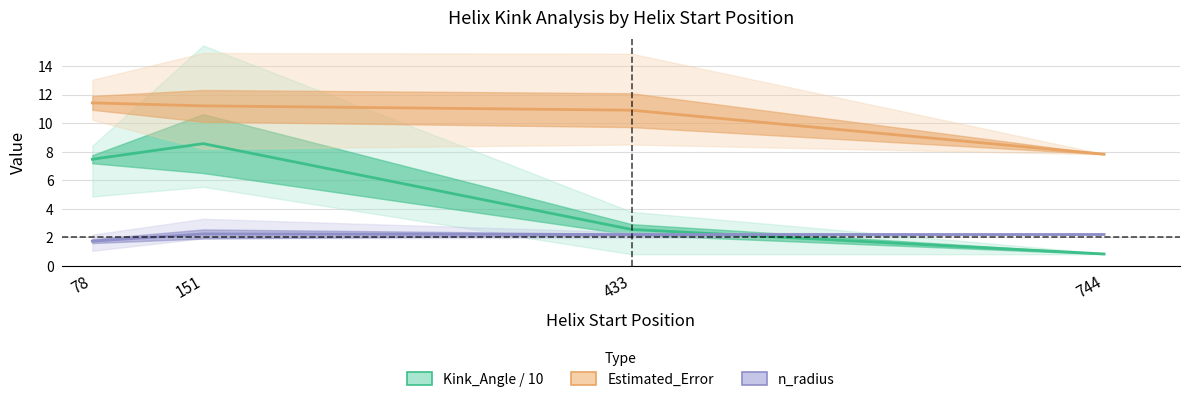

The n_radius series shows 1.0 at 744. True or false?

False